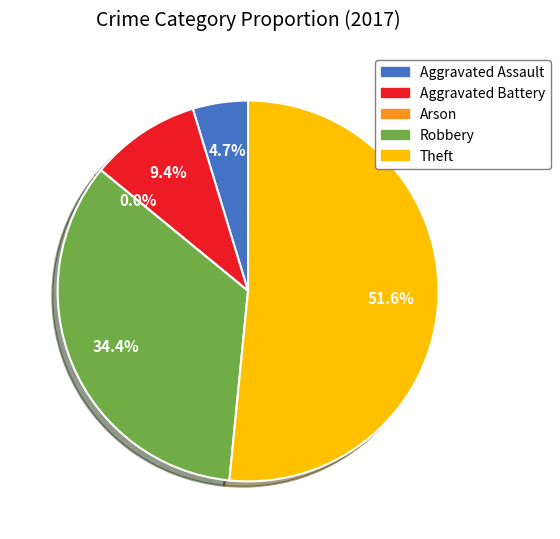

Which category accounts for the majority?

Theft